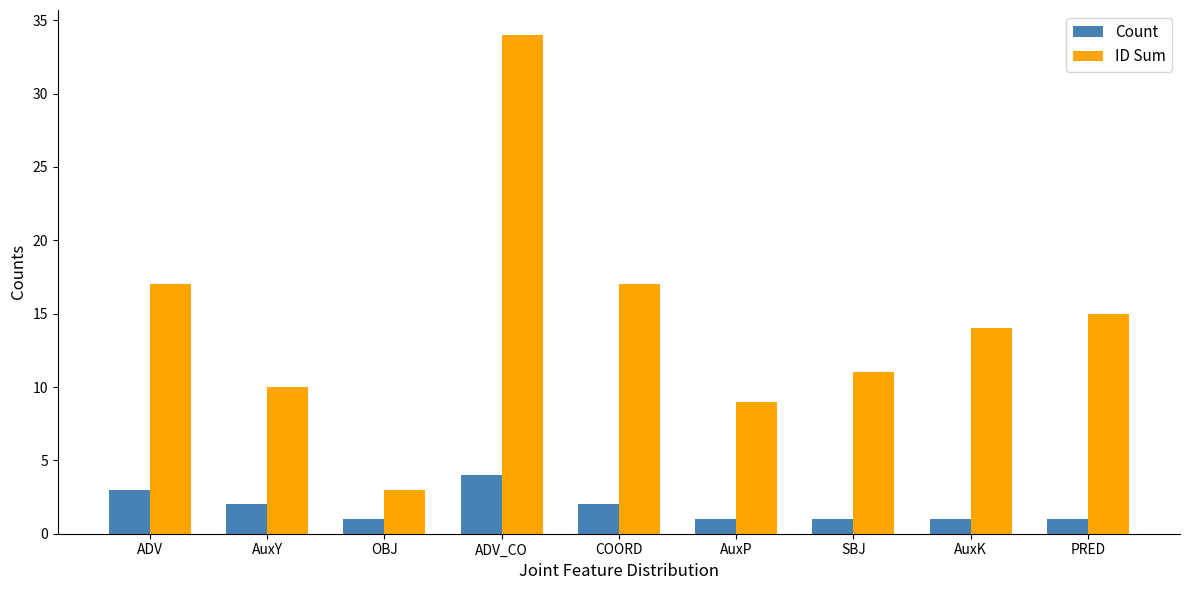

Which category has the highest value in the Count series?

ADV_CO